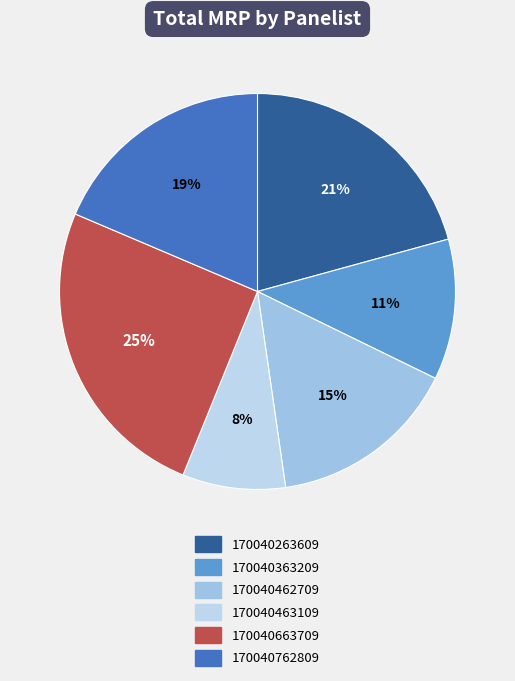

How many segments does this pie chart have?

6